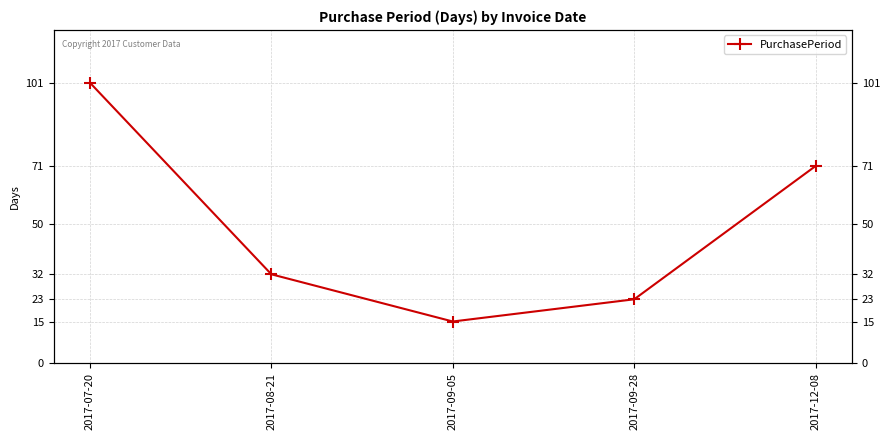

Where does the data first go above 32?

2017-07-20